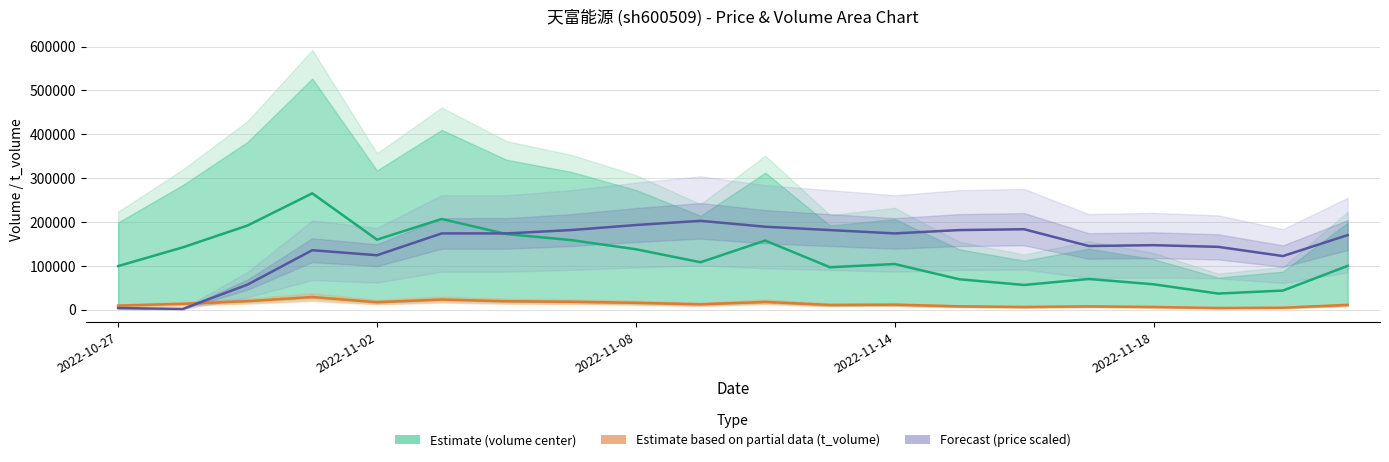

What are all the series names shown in the legend?

Estimate (volume center), Estimate based on partial data (t_volume), Forecast (price scaled)